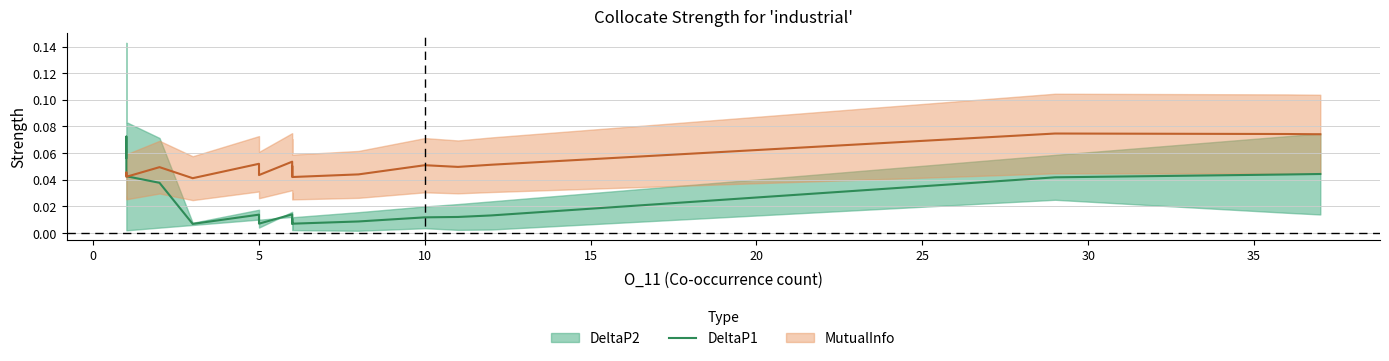

Does the chart have visible grid lines?

Yes